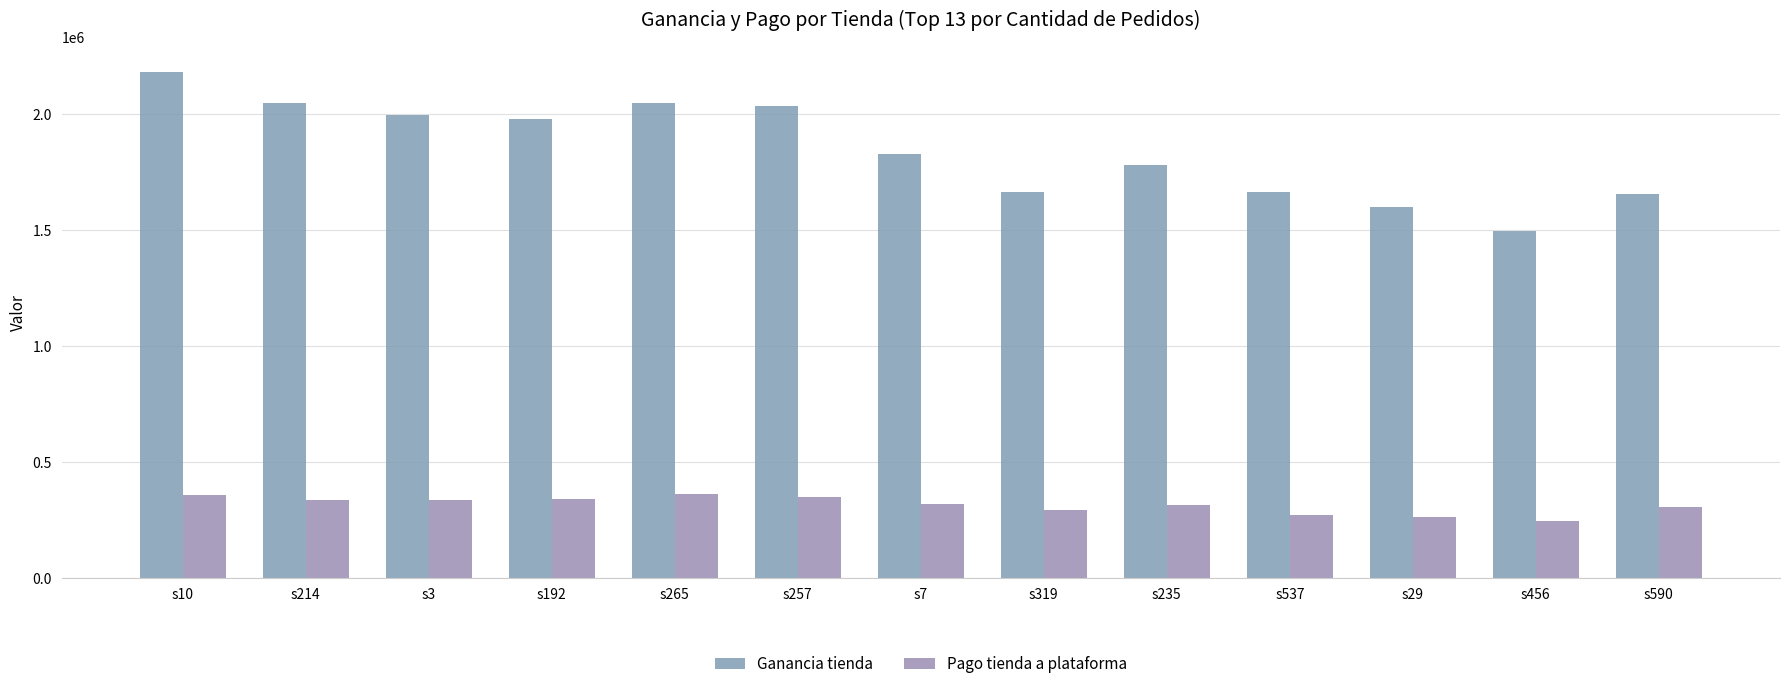

What is the value of the Pago tienda a plataforma bar at the 6th from the left?

352646.3